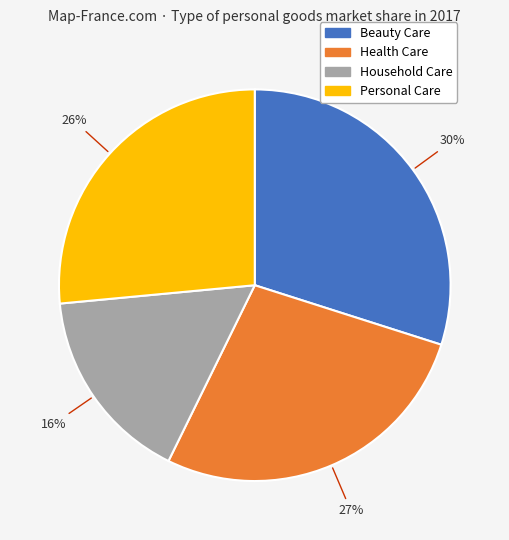

True or false: Health Care accounts for 16% of the total.

False